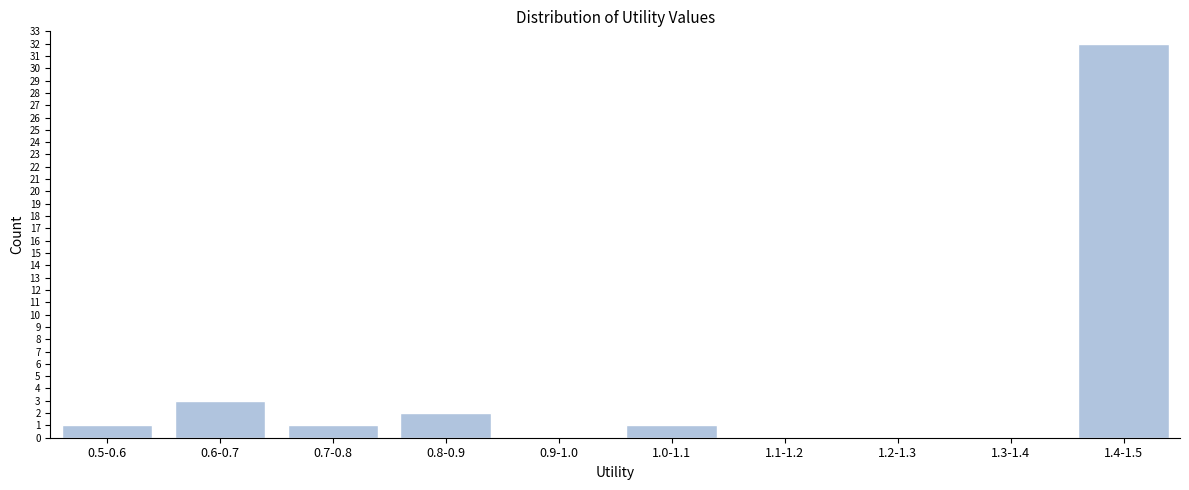

Reading right to left, what are all the values shown in this chart?

1.4-1.5=32	1.3-1.4=0	1.2-1.3=0	1.1-1.2=0	1.0-1.1=1	0.9-1.0=0	0.8-0.9=2	0.7-0.8=1	0.6-0.7=3	0.5-0.6=1